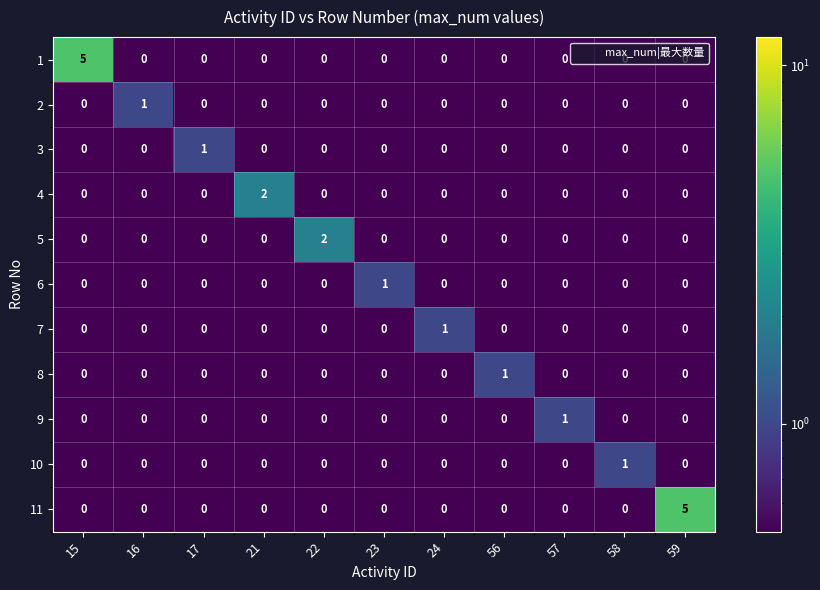

Count the 11 values in the range 0 to 1.

10